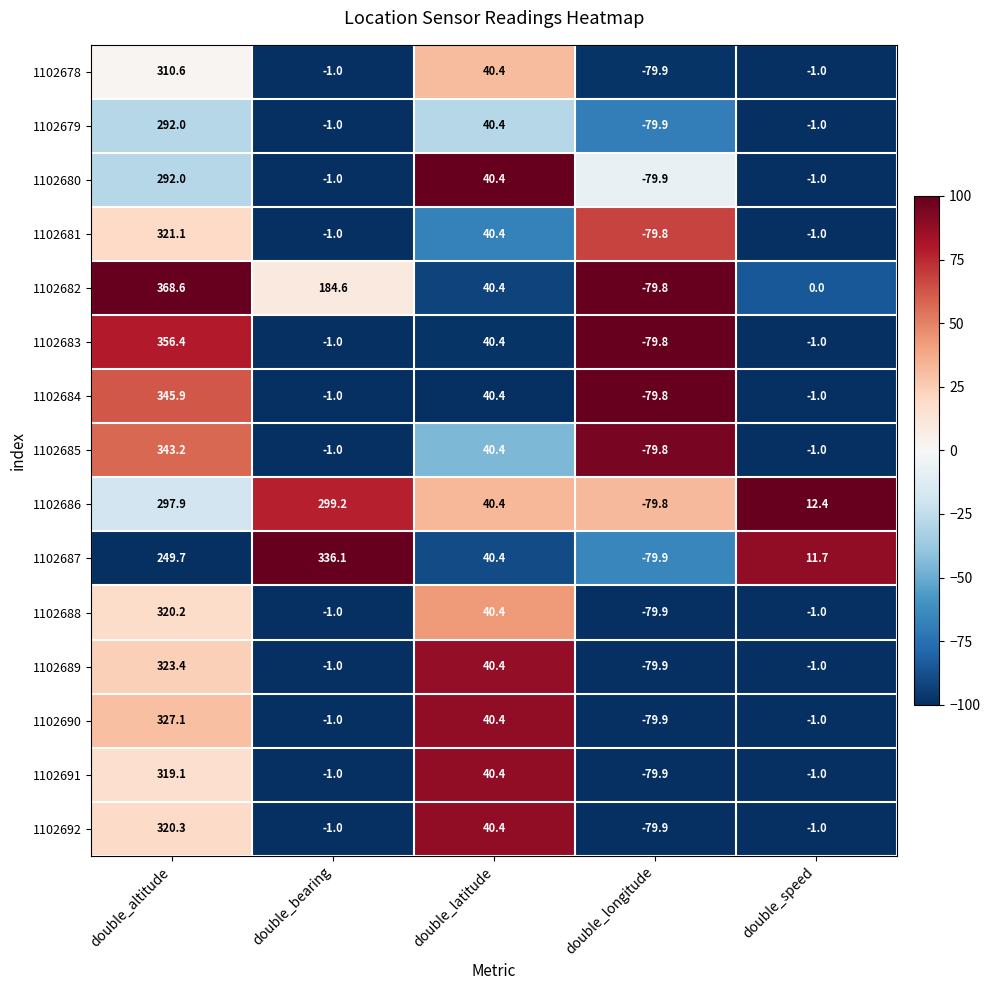

Where is 1102687 nearest to the value 128?

double_latitude